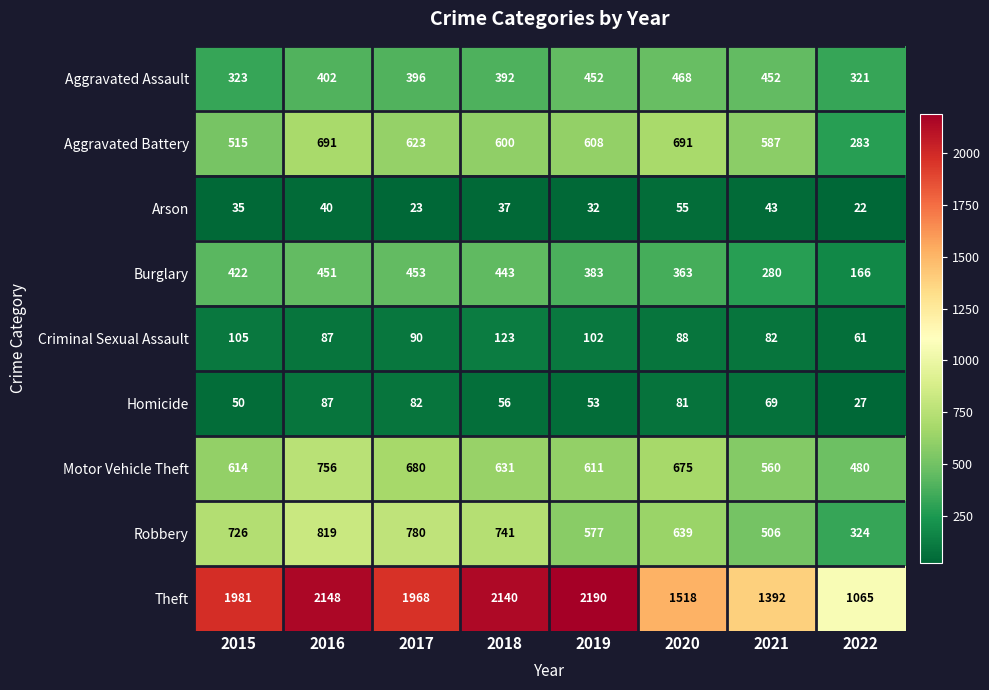

What is the sum of the Criminal Sexual Assault values at 2020 and 2017?

178